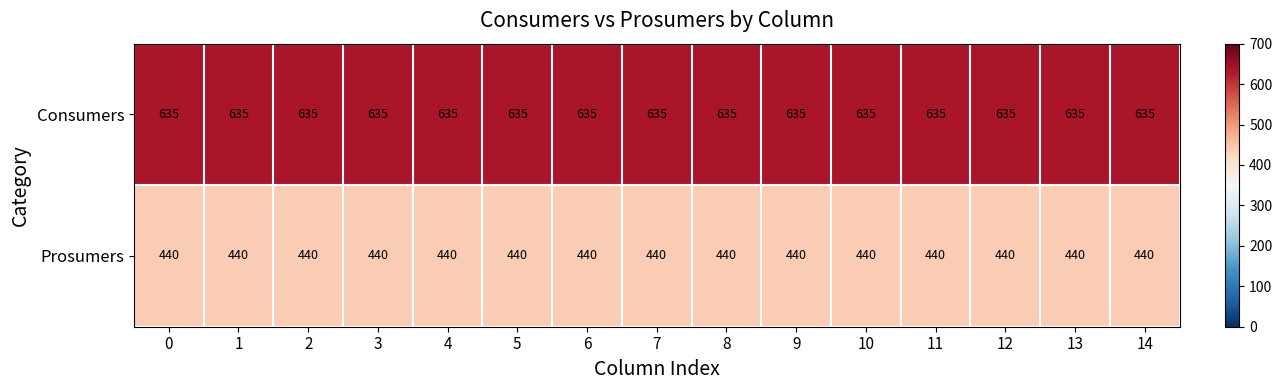

List the series in order of their overall mean, lowest first.

Prosumers, Consumers